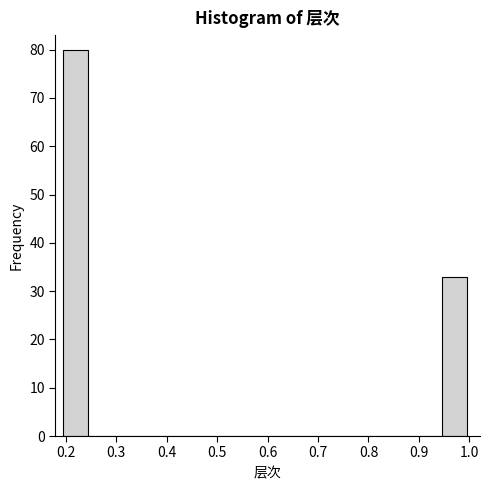

How tall is the bar that spans 0.195 to 0.245 on the x-axis? Neither the bar edges nor the heights are printed on the chart, so give them approximately, as read against the axes.

80